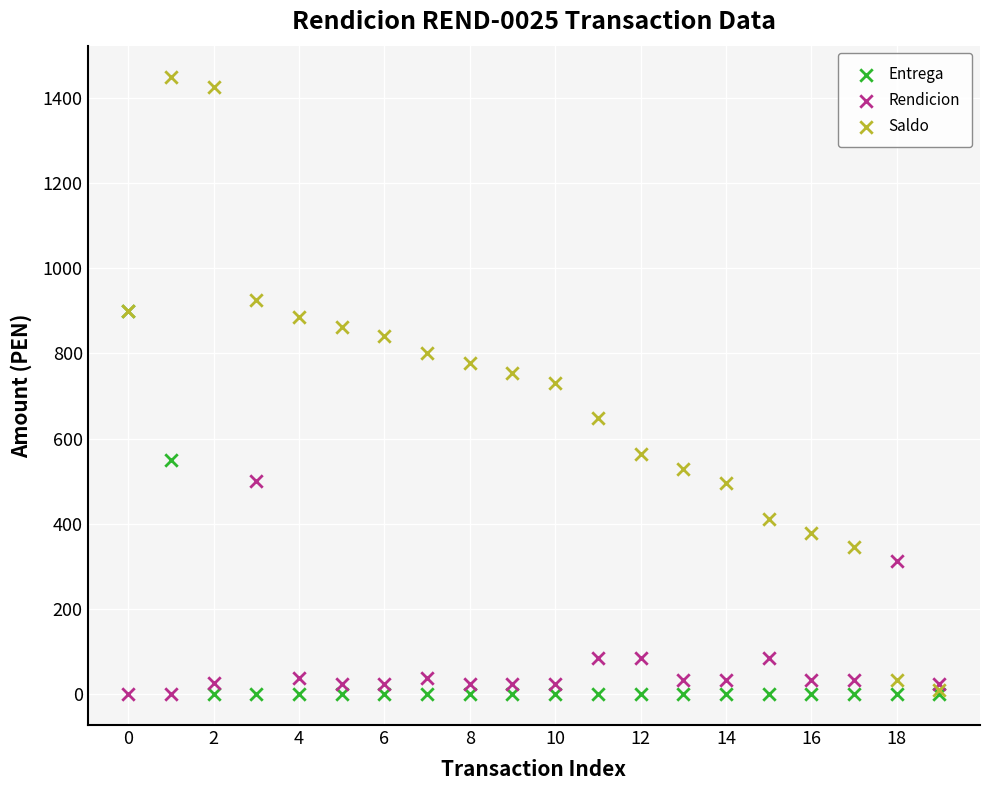

In the Rendicion series, what Y value is closest to 250?

312.0